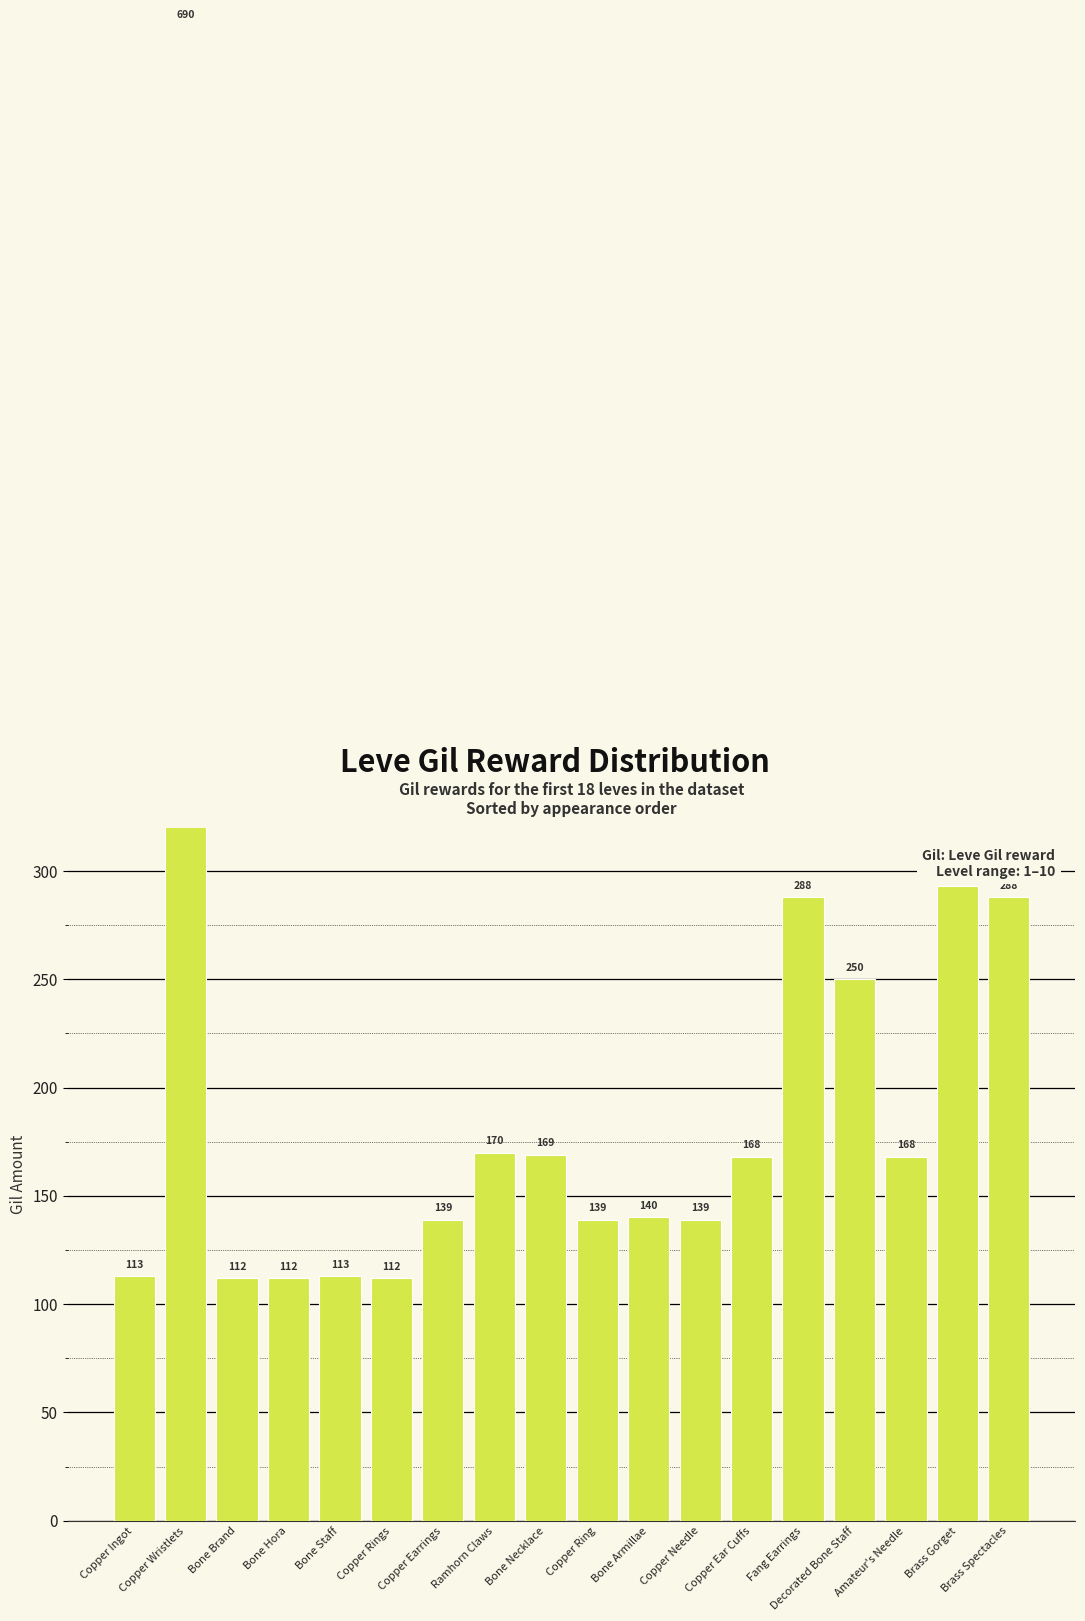

At which category does the chart reach its minimum across all series?

Bone Brand